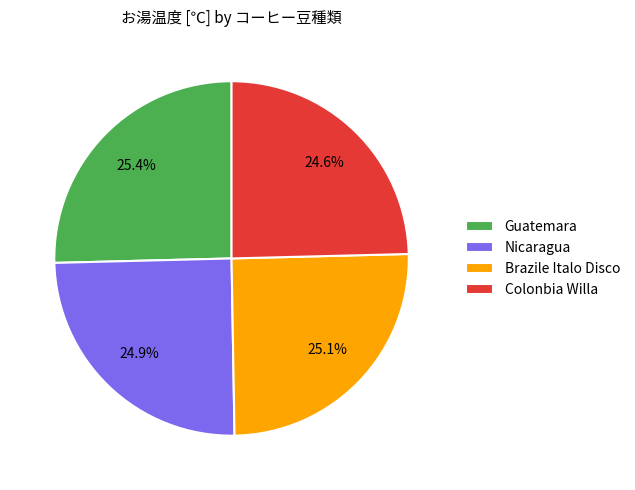

How many segments does this pie chart have?

4